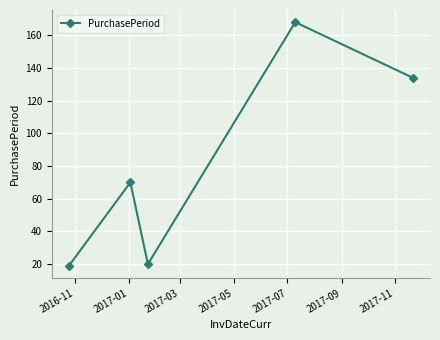

What is the minimum value shown in the chart?

19